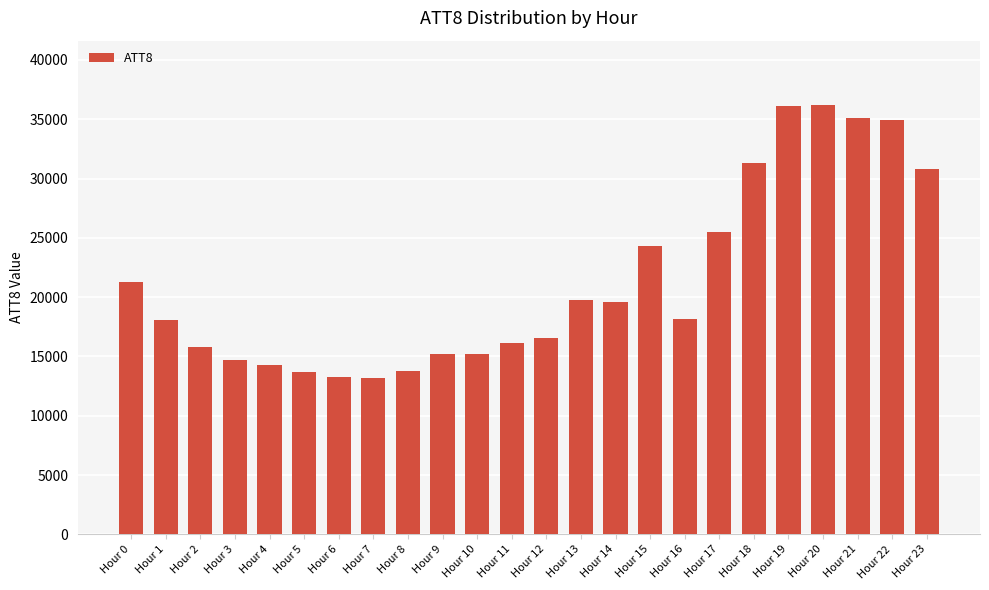

Is it true that the value at Hour 14 is 9398?

False